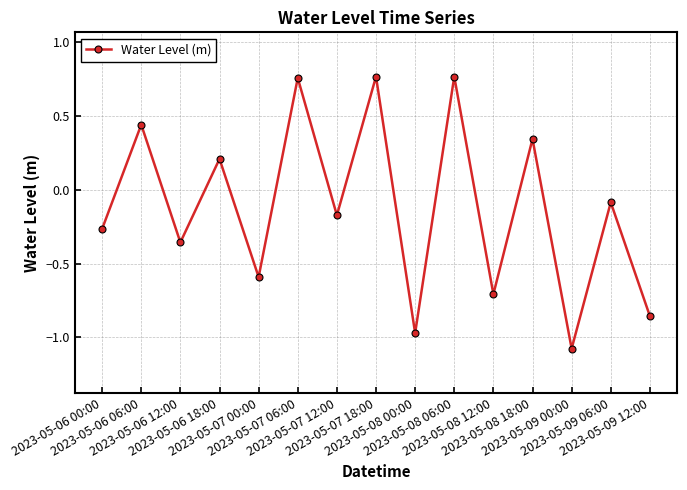

What is the minimum value shown in the chart?

-1.1